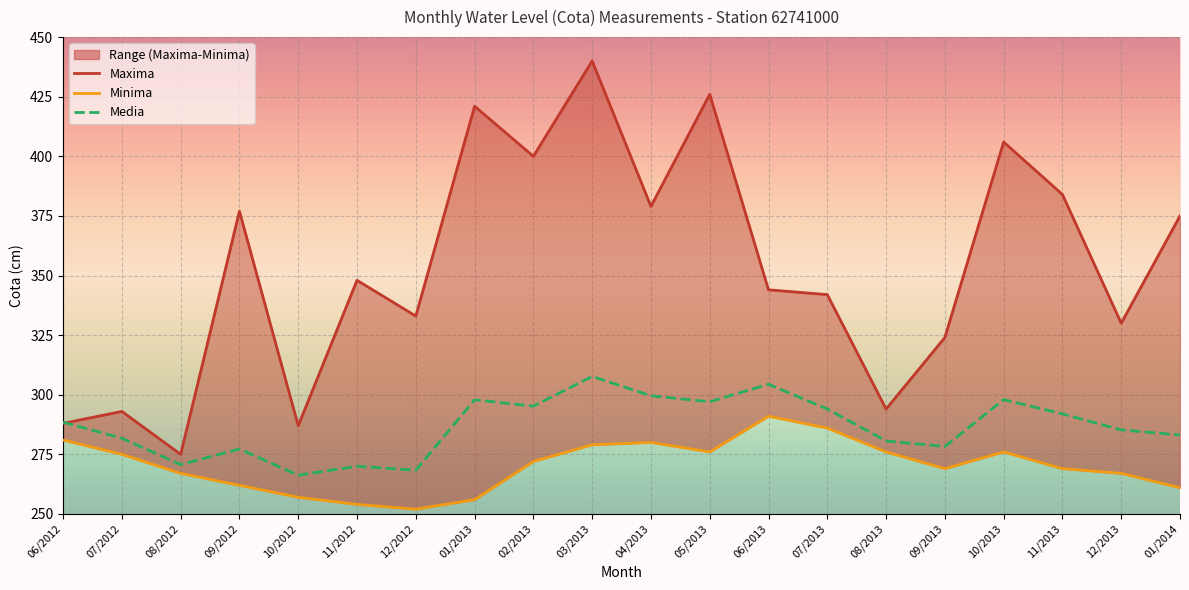

What is the label of the 19th point from the left?

12/2013